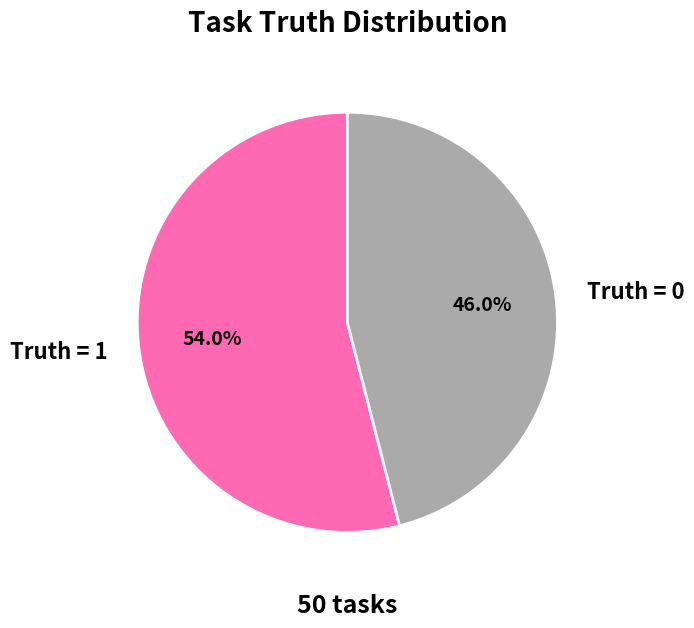

To the nearest percent, what is the difference between the largest and smallest slice percentages?

8%